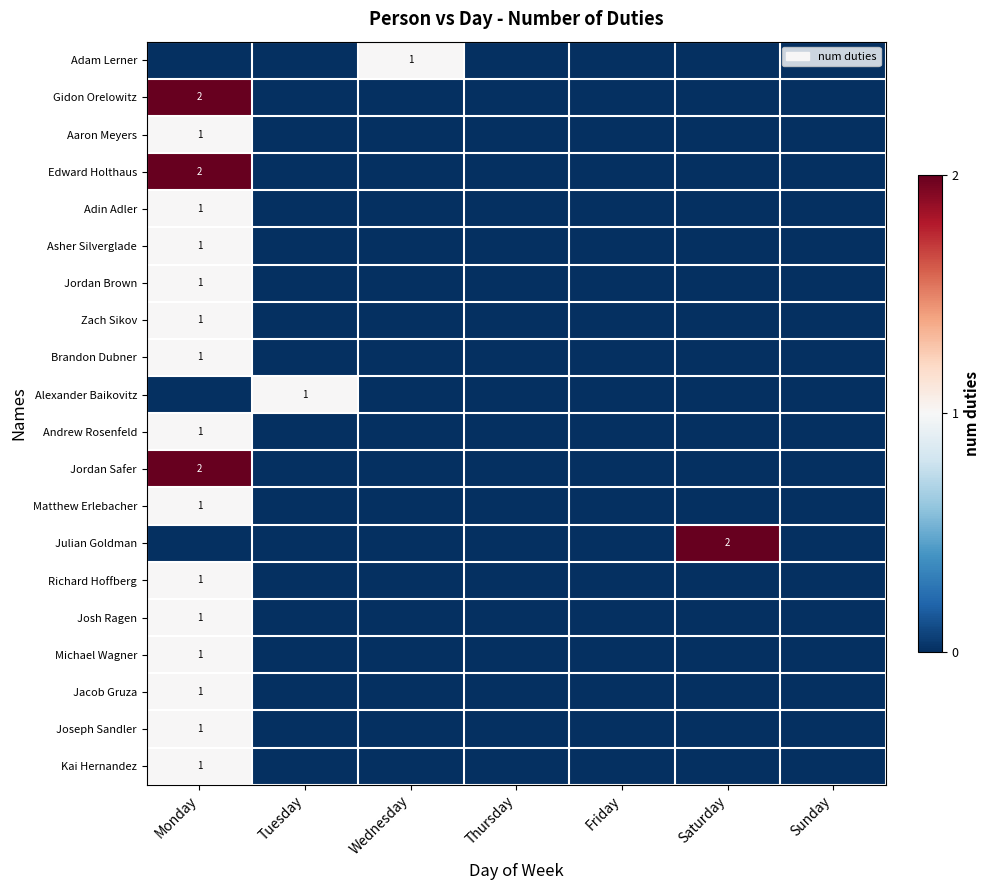

Between Tuesday and Saturday, which is larger?

Tuesday